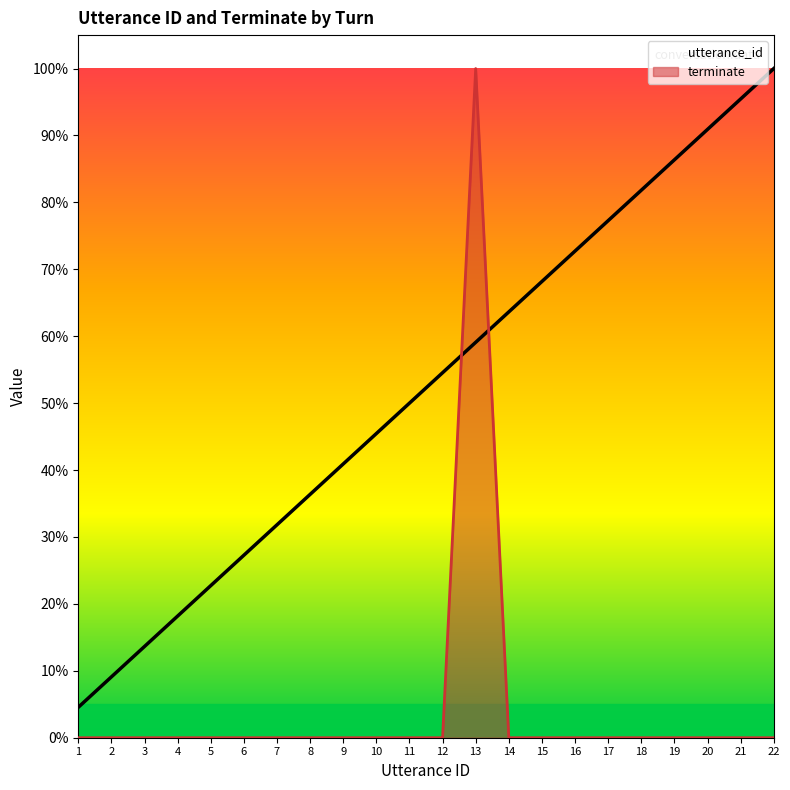

Which series has the widest spread of values?

terminate